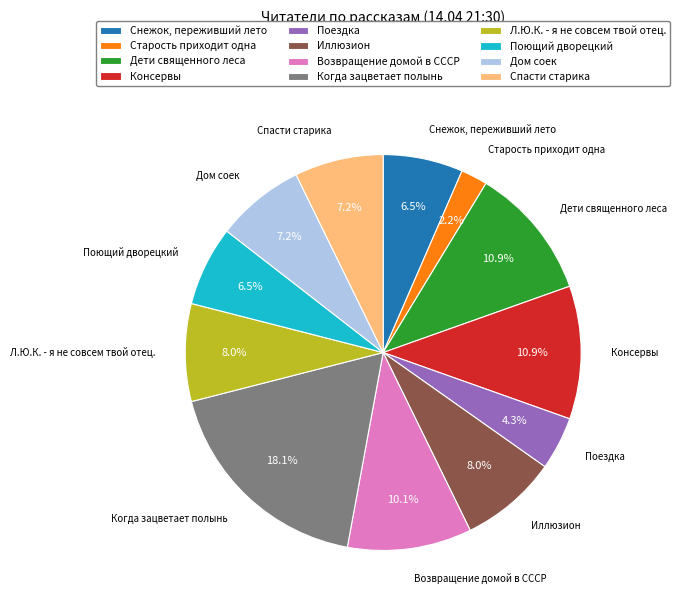

Combined, what portion of the pie is Поющий дворецкий and Л.Ю.К. - я не совсем твой отец.?

14.5%